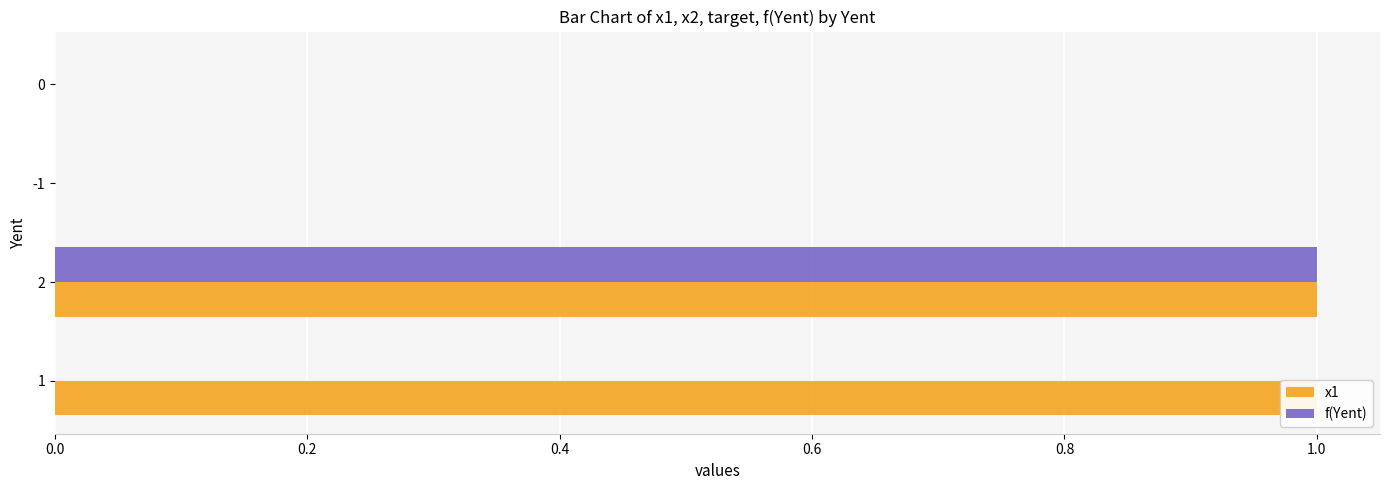

What are all the series names shown in the legend?

x1, f(Yent)